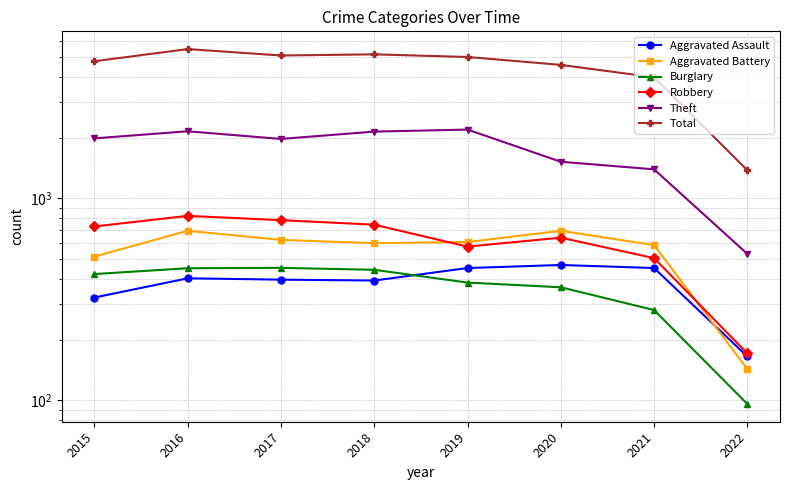

Reading left to right, extract all data points from this chart.

Aggravated Assault: 2015=323	2016=402	2017=396	2018=392	2019=452	2020=468	2021=452	2022=165
Aggravated Battery: 2015=515	2016=691	2017=623	2018=600	2019=608	2020=691	2021=587	2022=143
Burglary: 2015=422	2016=451	2017=453	2018=443	2019=383	2020=363	2021=280	2022=96
Robbery: 2015=726	2016=819	2017=780	2018=741	2019=577	2020=639	2021=506	2022=171
Theft: 2015=1981	2016=2148	2017=1968	2018=2140	2019=2190	2020=1518	2021=1392	2022=531
Total: 2015=4771	2016=5481	2017=5095	2018=5162	2019=5008	2020=4578	2021=3973	2022=1378